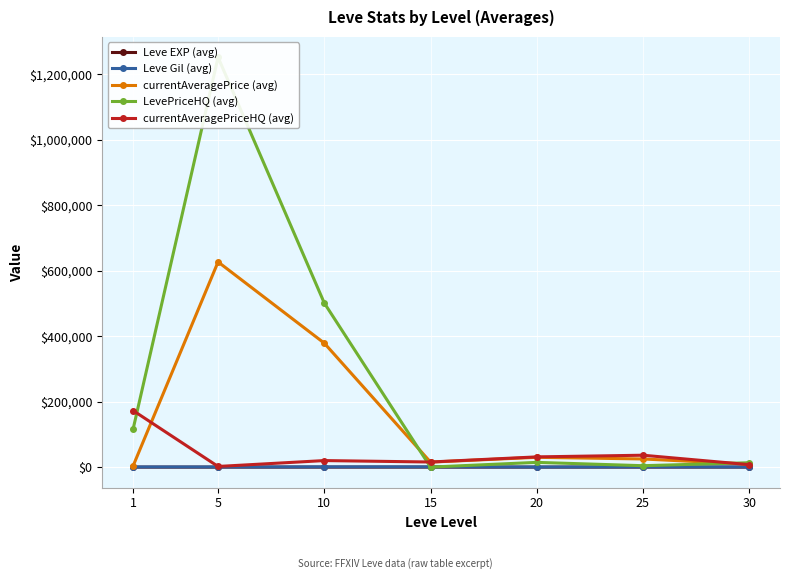

Does the chart display data point markers on the line(s)?

Yes